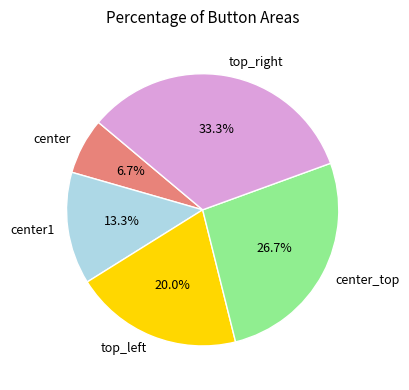

How many slices are in this pie chart?

5